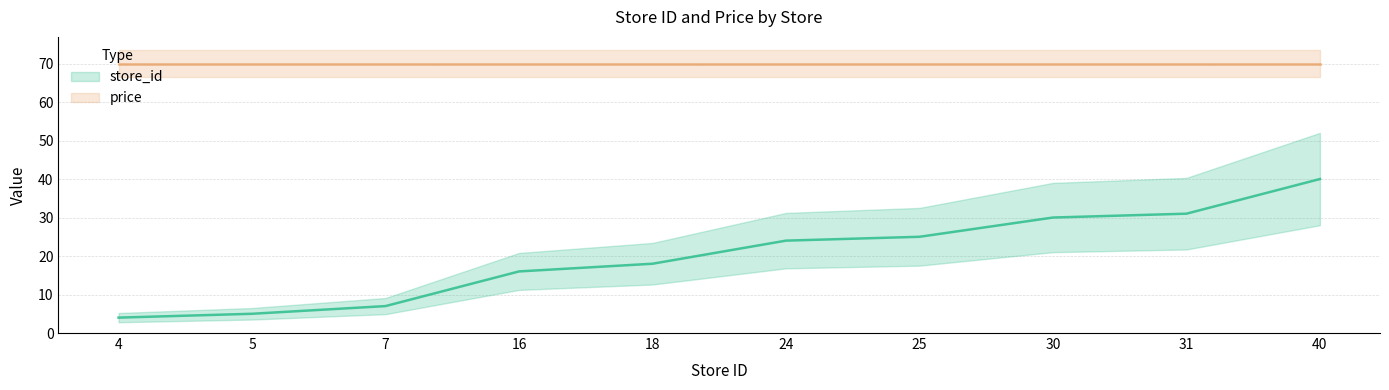

Does the chart have visible grid lines?

Yes